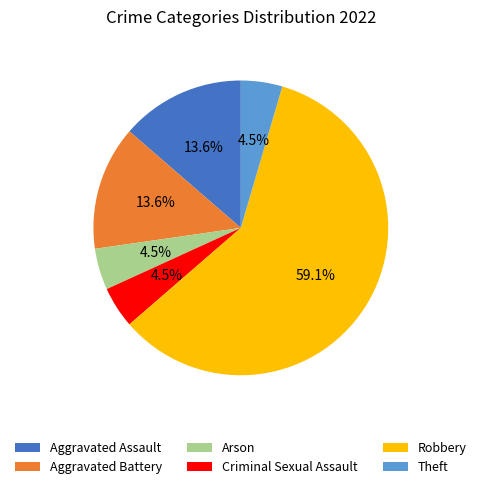

How many slices are in this pie chart?

6